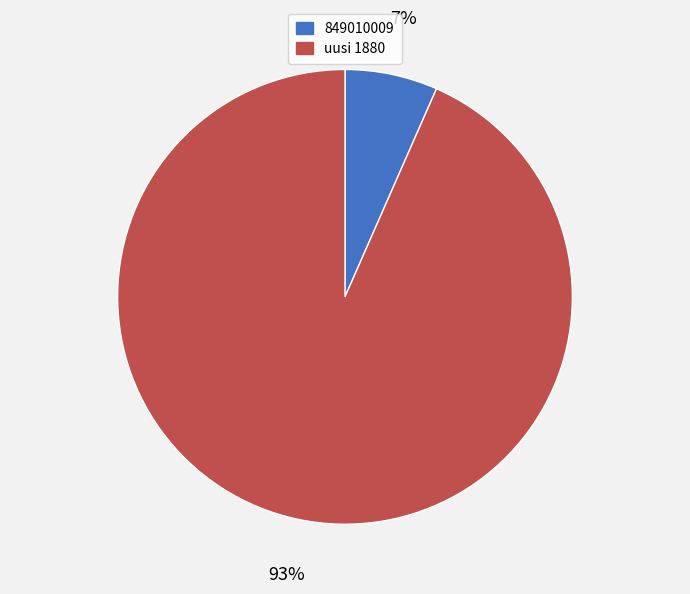

Does uusi 1880 account for over 50% of the chart?

Yes